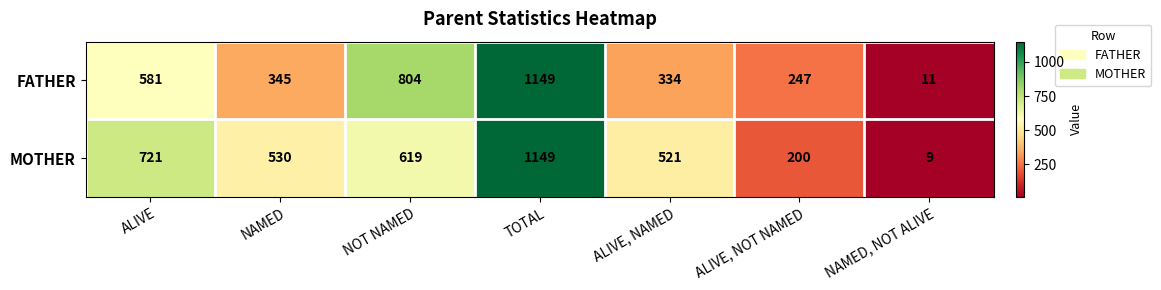

What is the sum of the MOTHER values at ALIVE, NOT NAMED and NAMED?

730